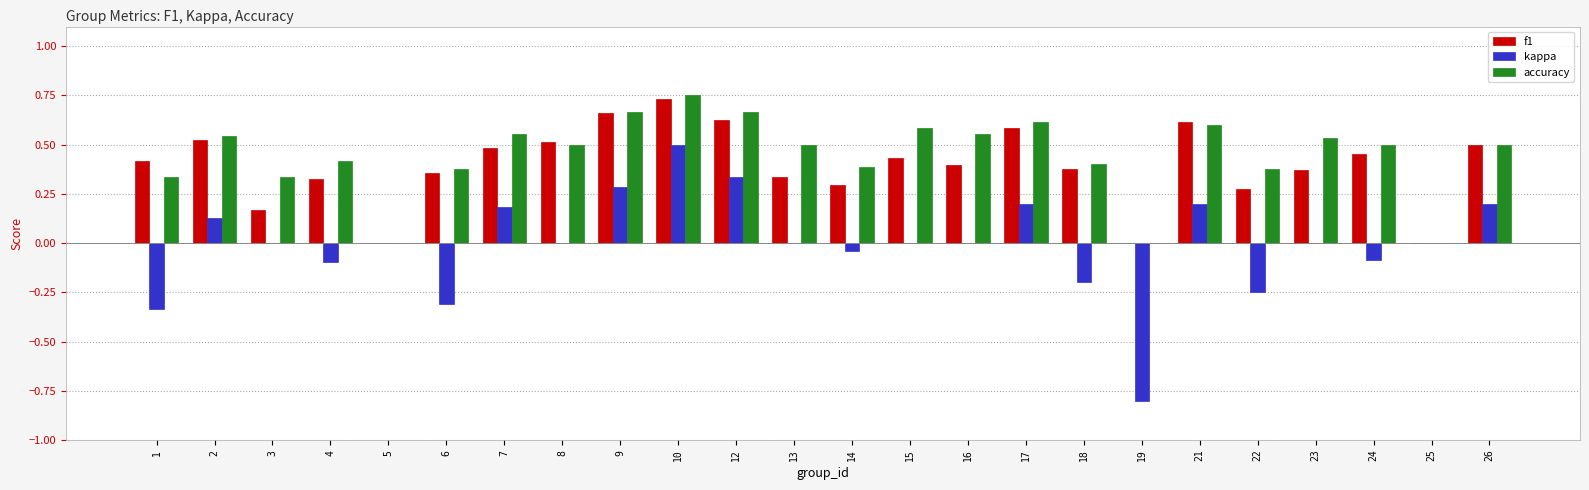

Between 3 and 5, which series saw the biggest shift?

accuracy